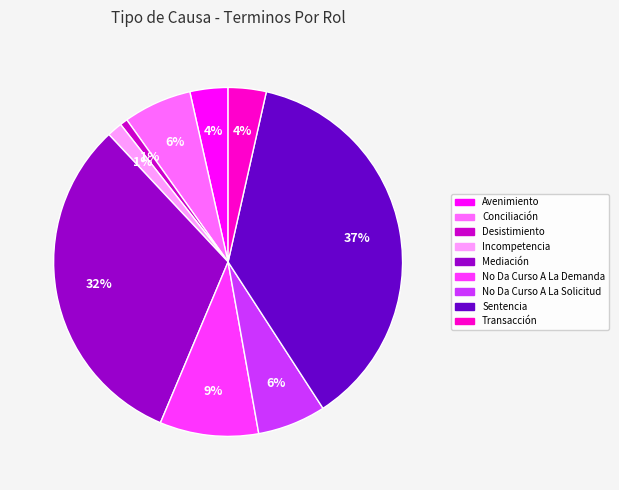

Is there a majority slice in this chart?

No